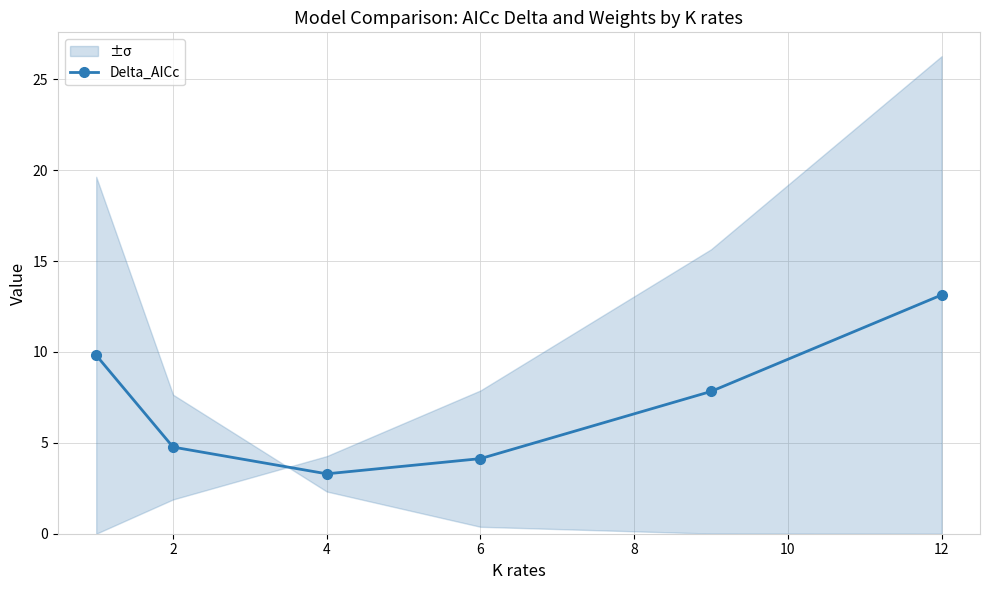

Is it true that Delta_AICc equals 4.8 at 2?

True